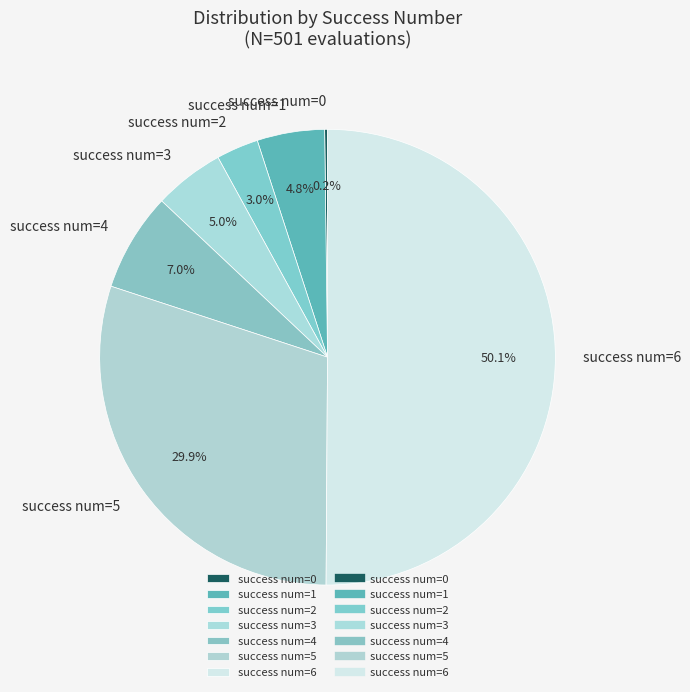

Which slice represents more than half of the pie?

success num=6